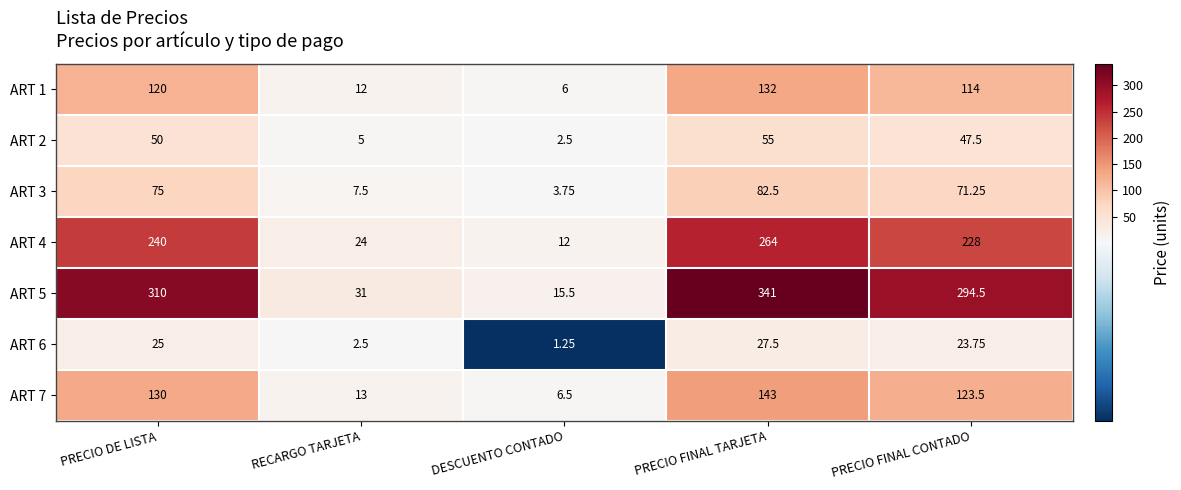

At which label is ART 5 closest to 178?

PRECIO FINAL CONTADO